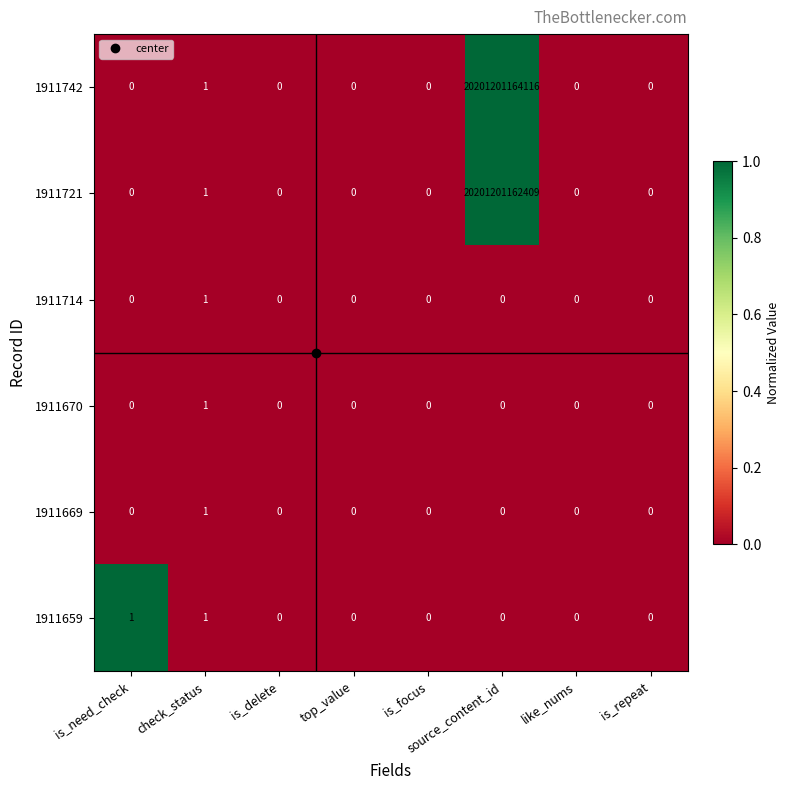

Which series has the largest total across all categories?

1911742